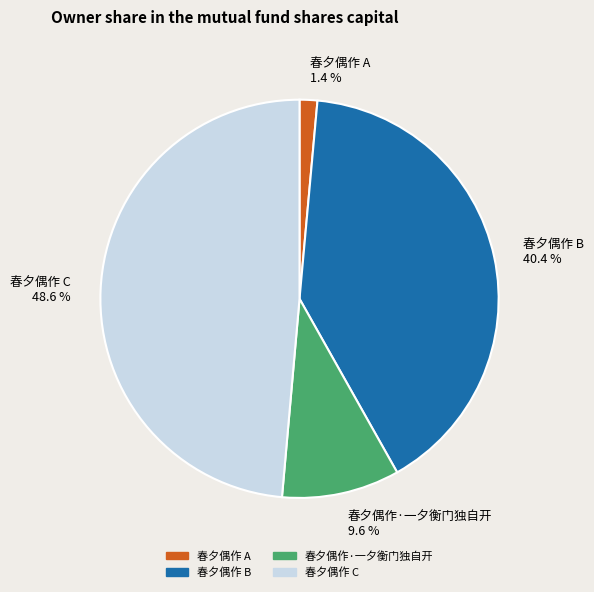

Which category has the biggest portion of the pie?

春夕偶作 C